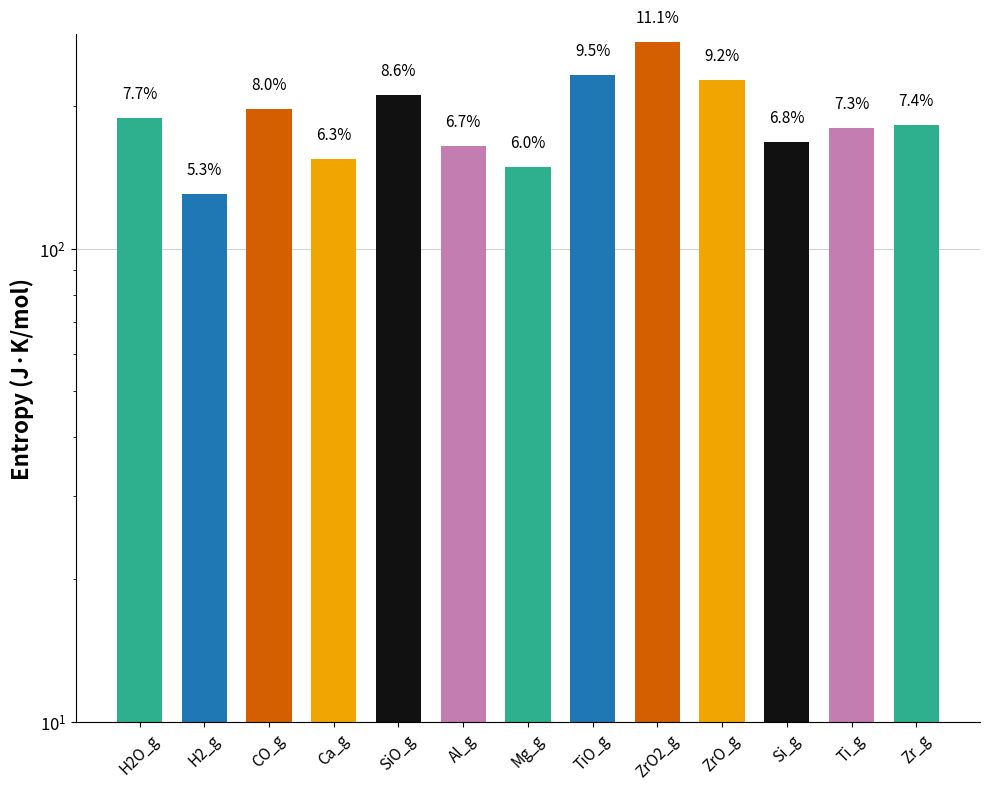

What is the value of the 8th bar from the left?

233.5